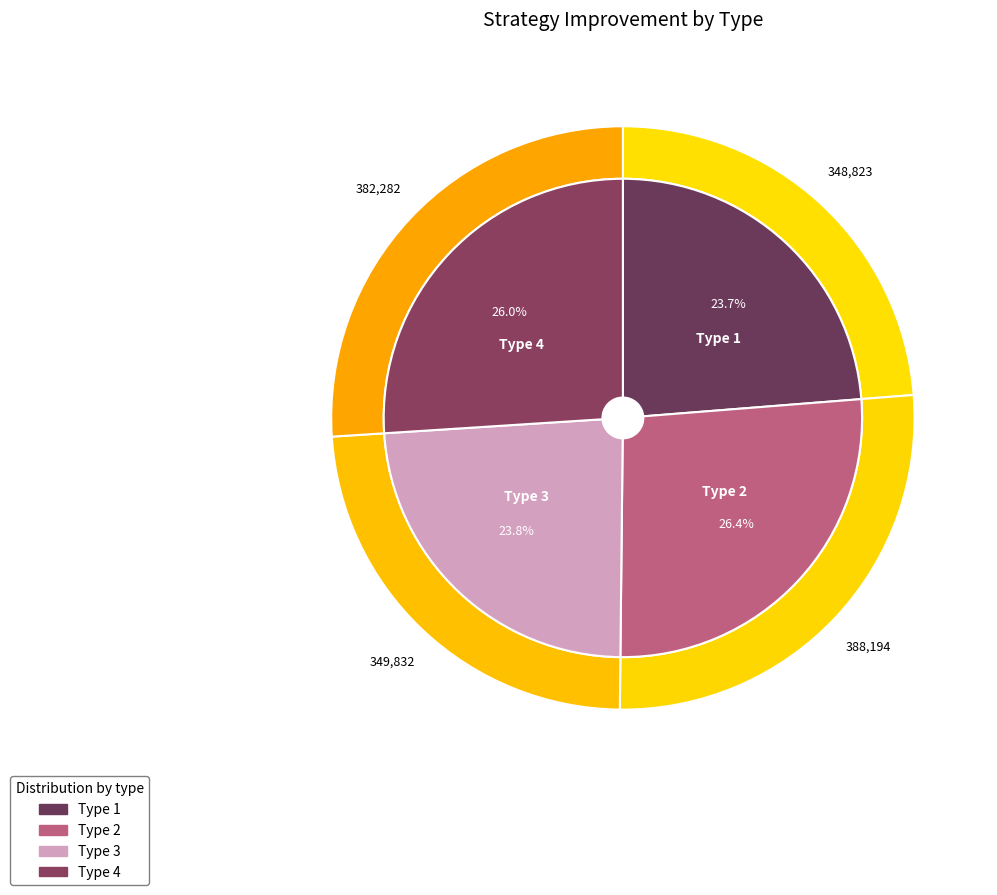

True or false: Type 2 (0-16384) accounts for 14% of the total.

False